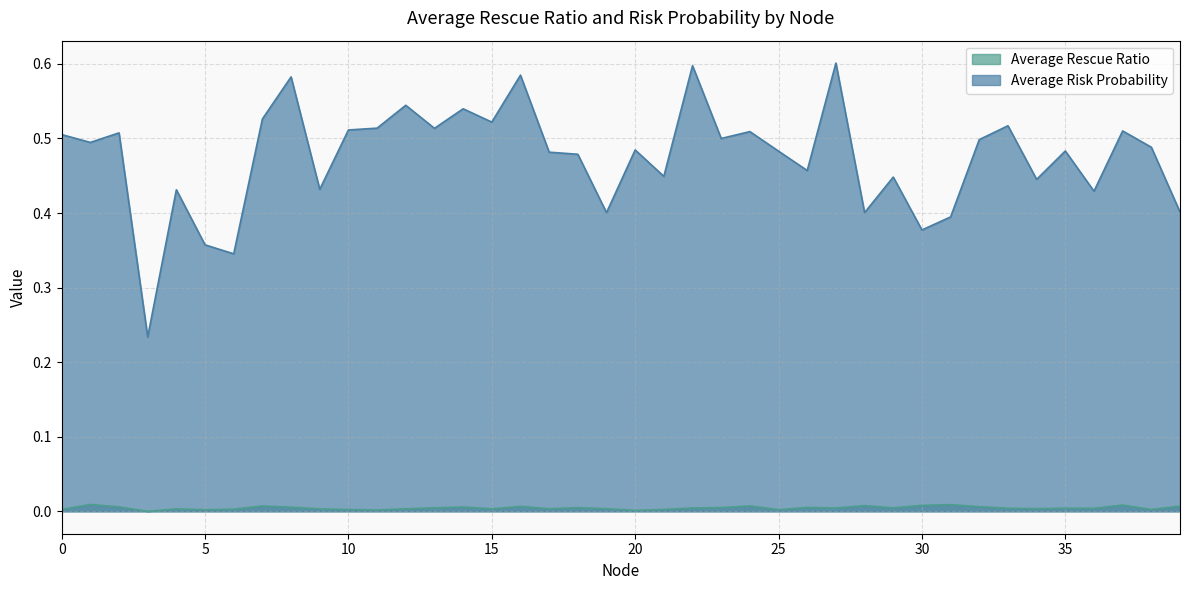

Between 9 and 36, which series saw the biggest shift?

Average Risk Probability